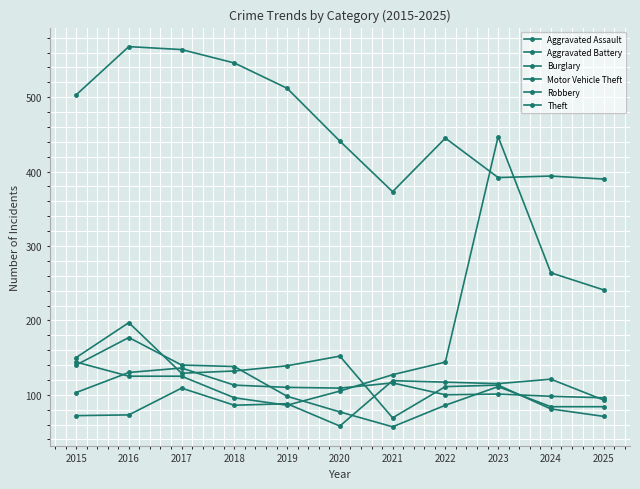

Is this an area chart (filled region under the line)?

No